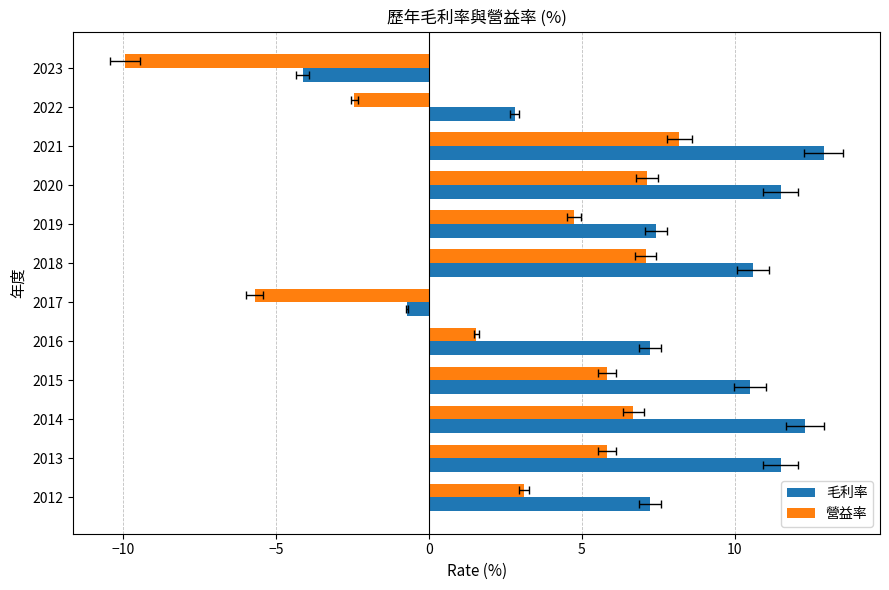

How many categories are shown in the chart?

12